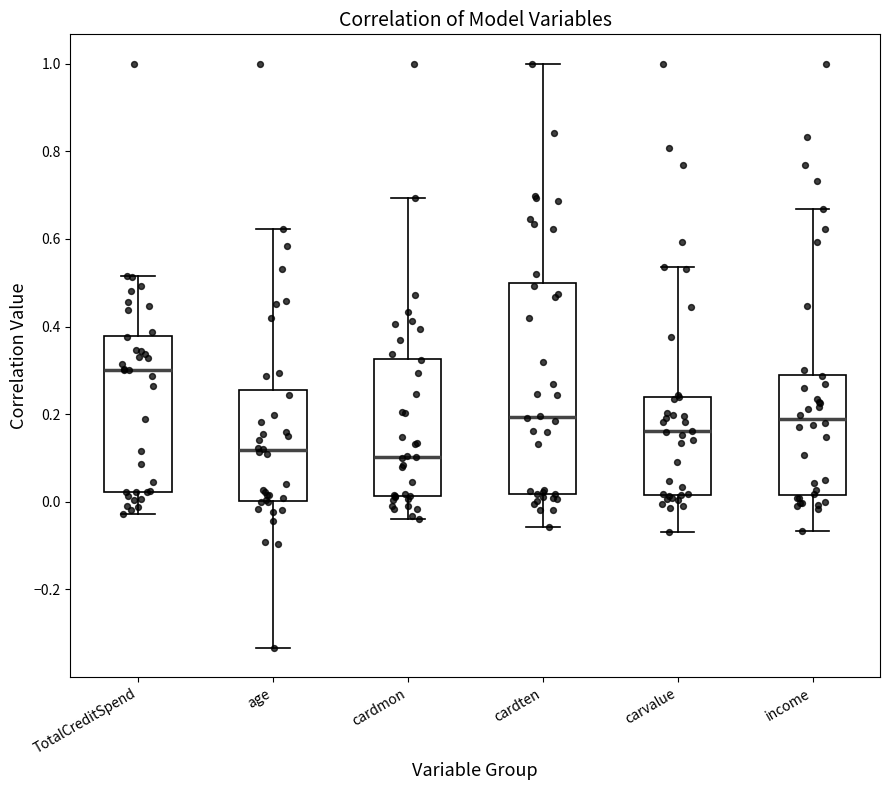

Which box is the tallest, from its lower edge to its upper edge?

cardten